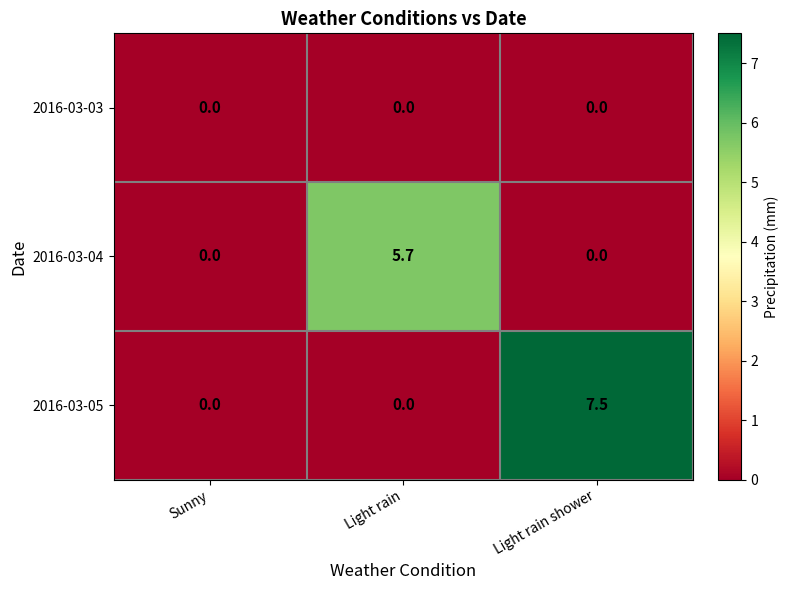

What is the difference between the 2016-03-05 values at Light rain and Light rain shower?

7.5